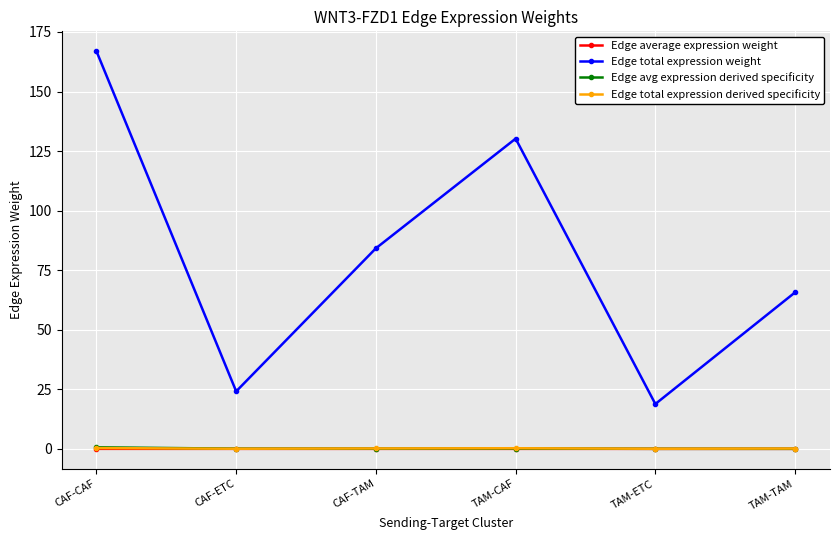

How many data points does each series have?

6